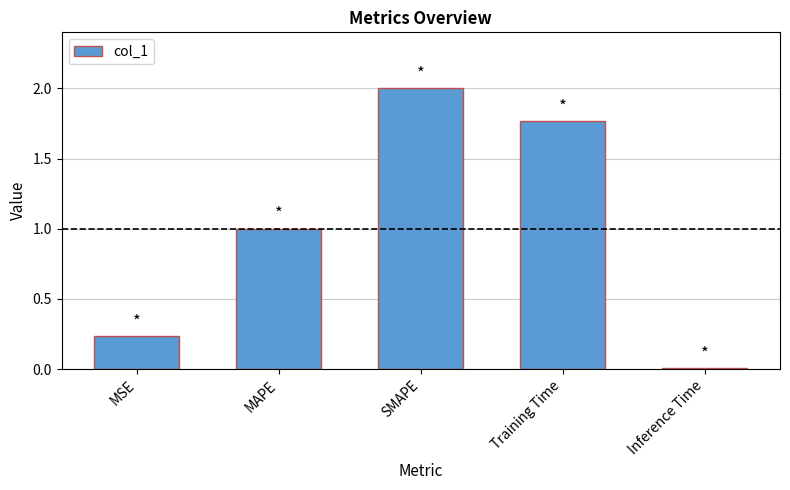

What is the difference between the second highest and second lowest values?

1.5